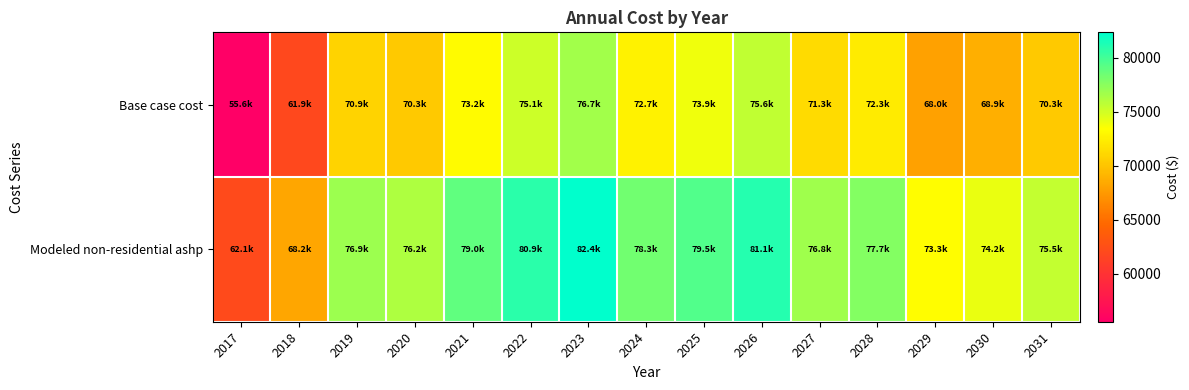

What is the maximum value shown in the chart?

82356.9